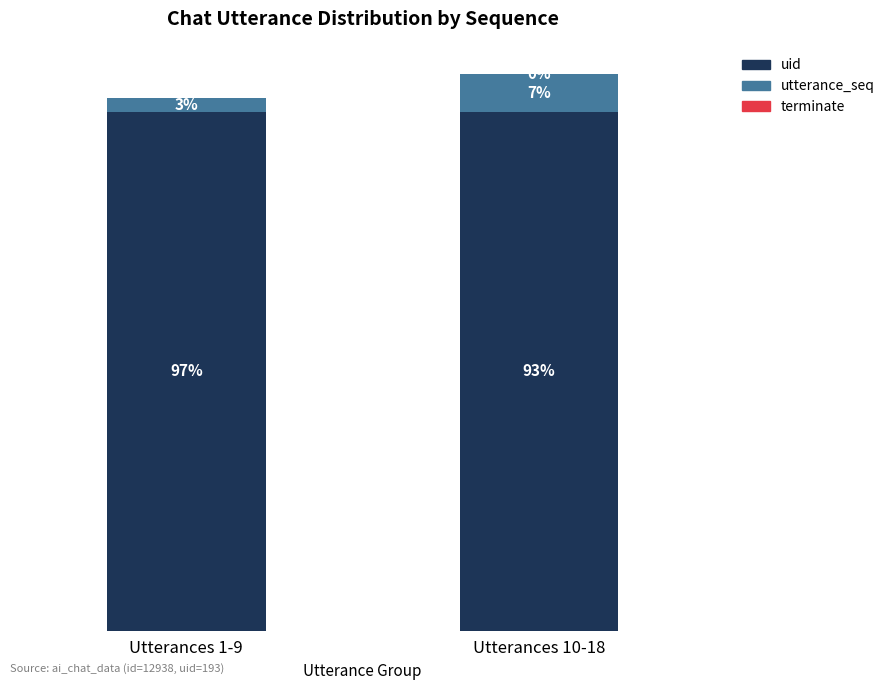

Are the bars grouped side by side (vs. stacked)?

No